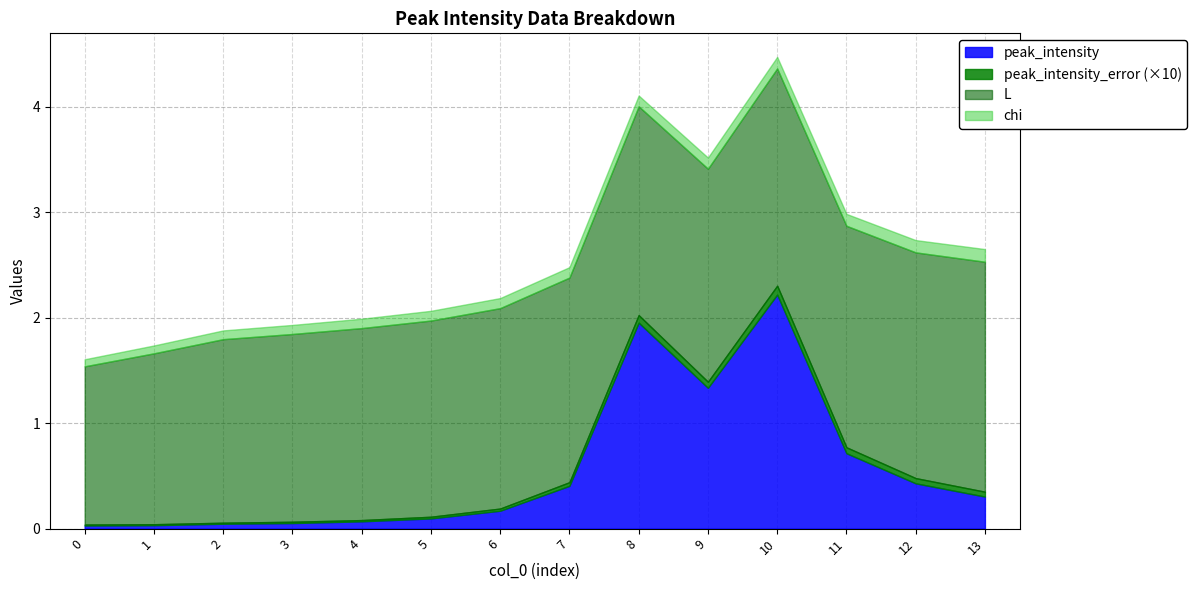

Is it true that peak_intensity_error equals 0.0 at 1?

False